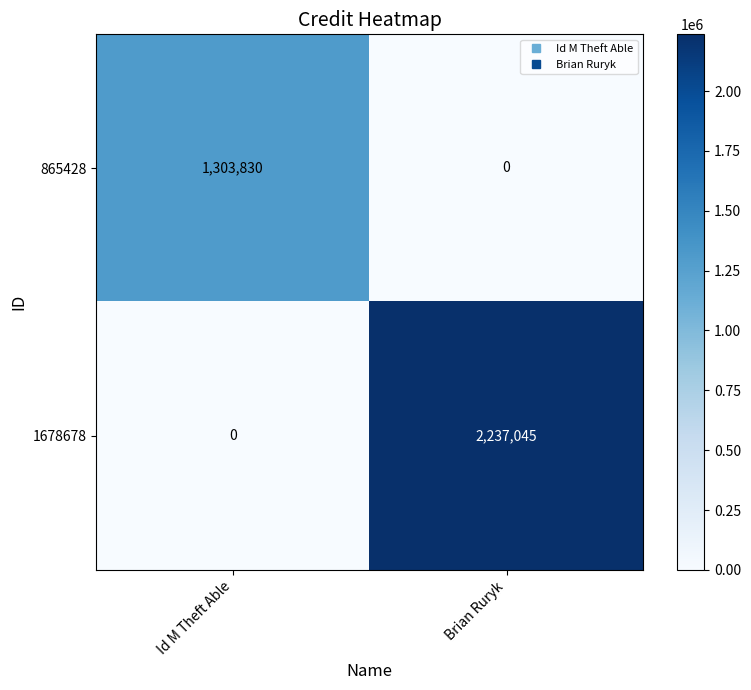

At how many categories does at least one series exceed 1774001?

1